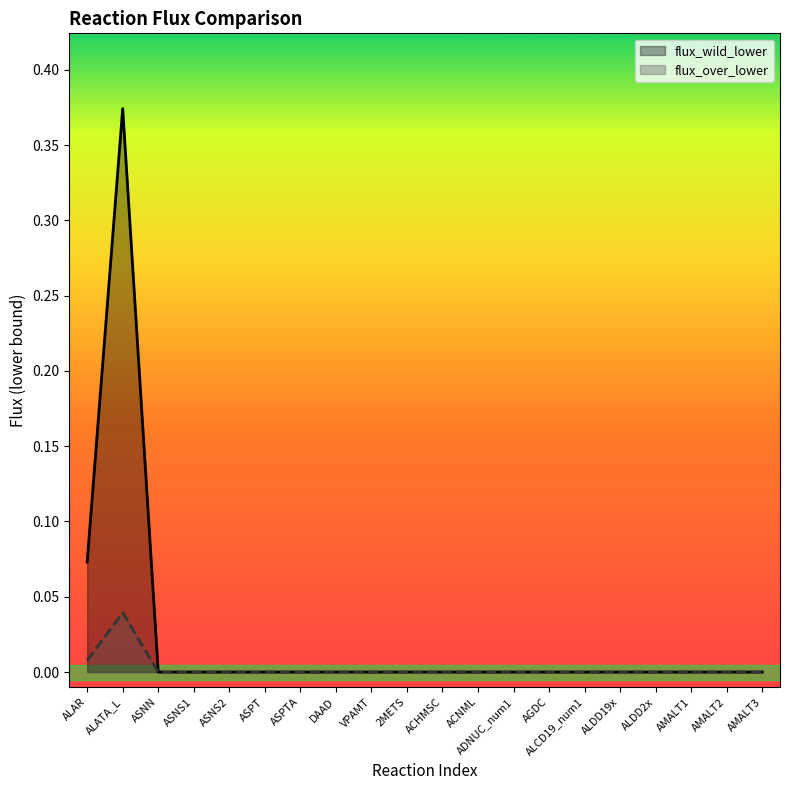

Which series changed the most between VPAMT and 2METS?

flux_wild_lower